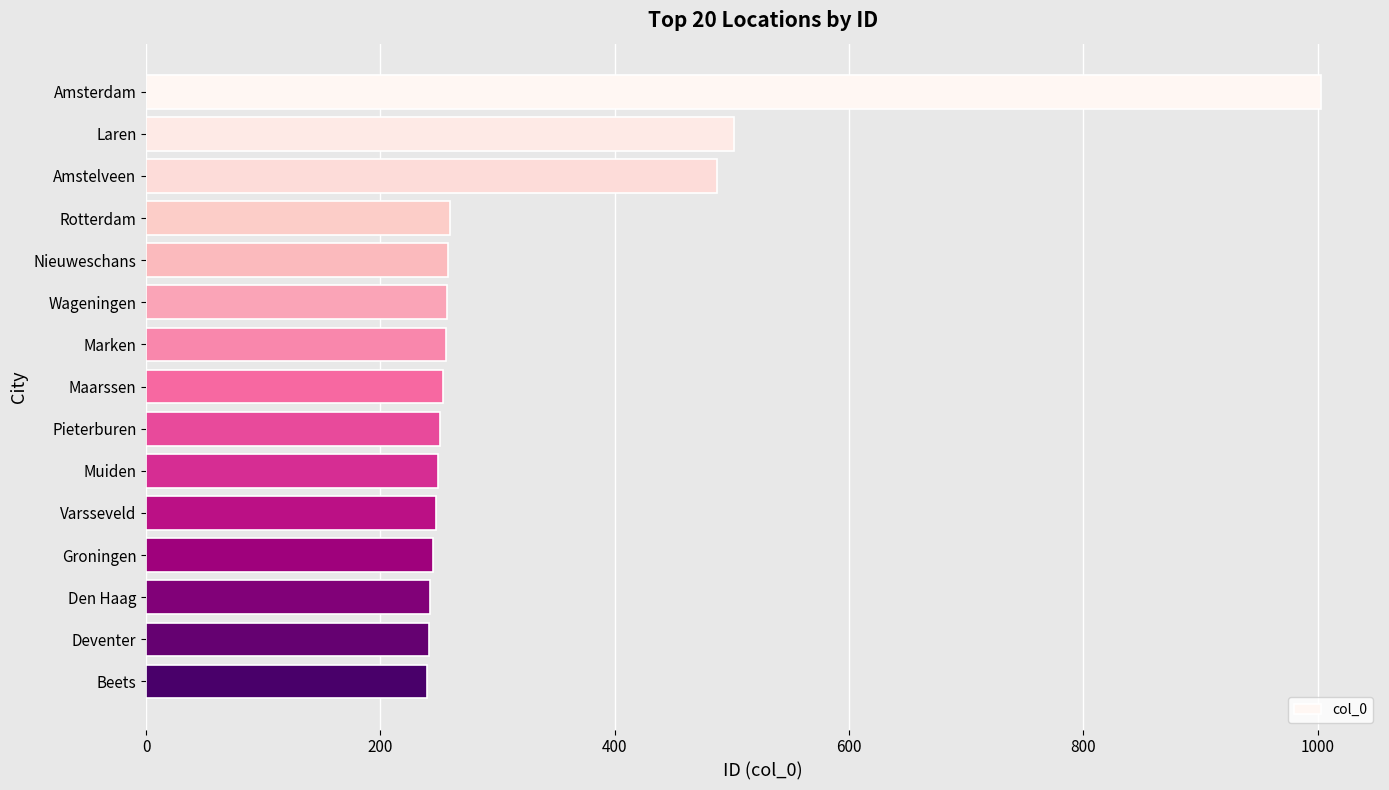

What is the label of the 11th bar from the top?

Varsseveld